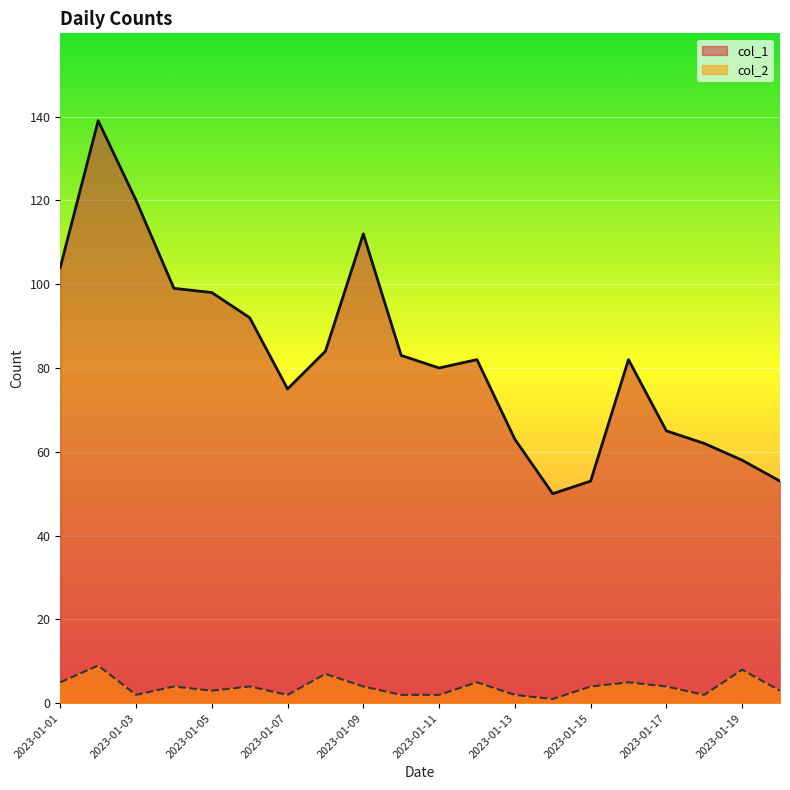

In col_2, how many points are lower than both neighbors (excluding endpoints)?

5